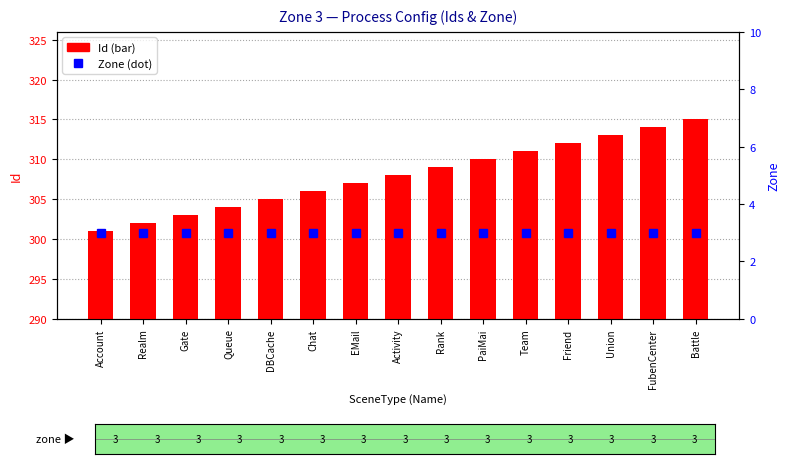

At Queue, list the series in order from smallest to largest.

Zone, Id